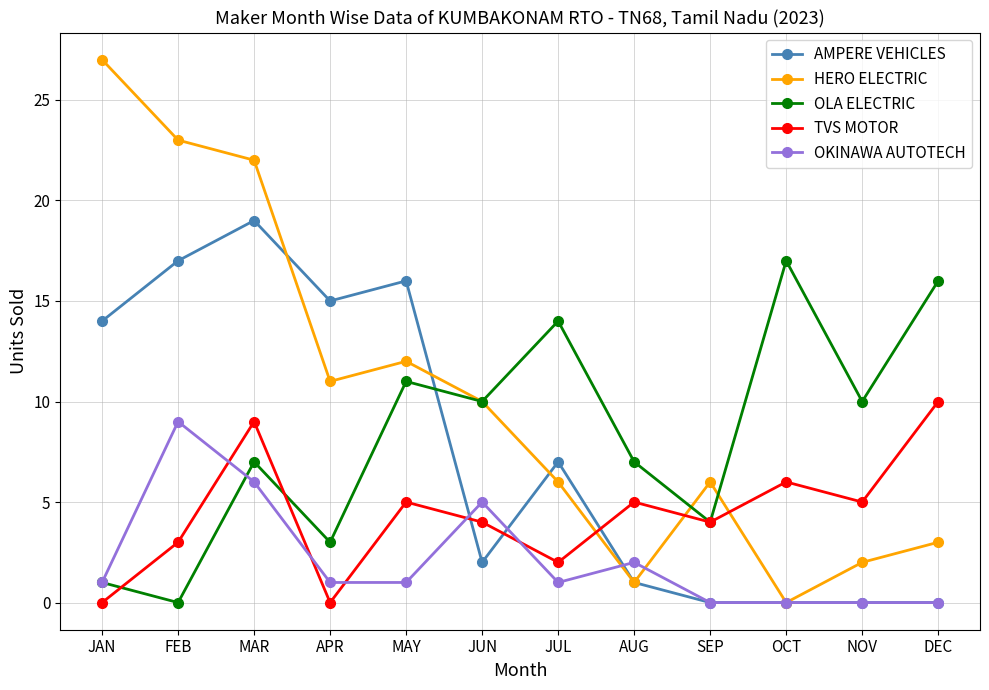

What is the spread (max minus min) of values at JUL?

13